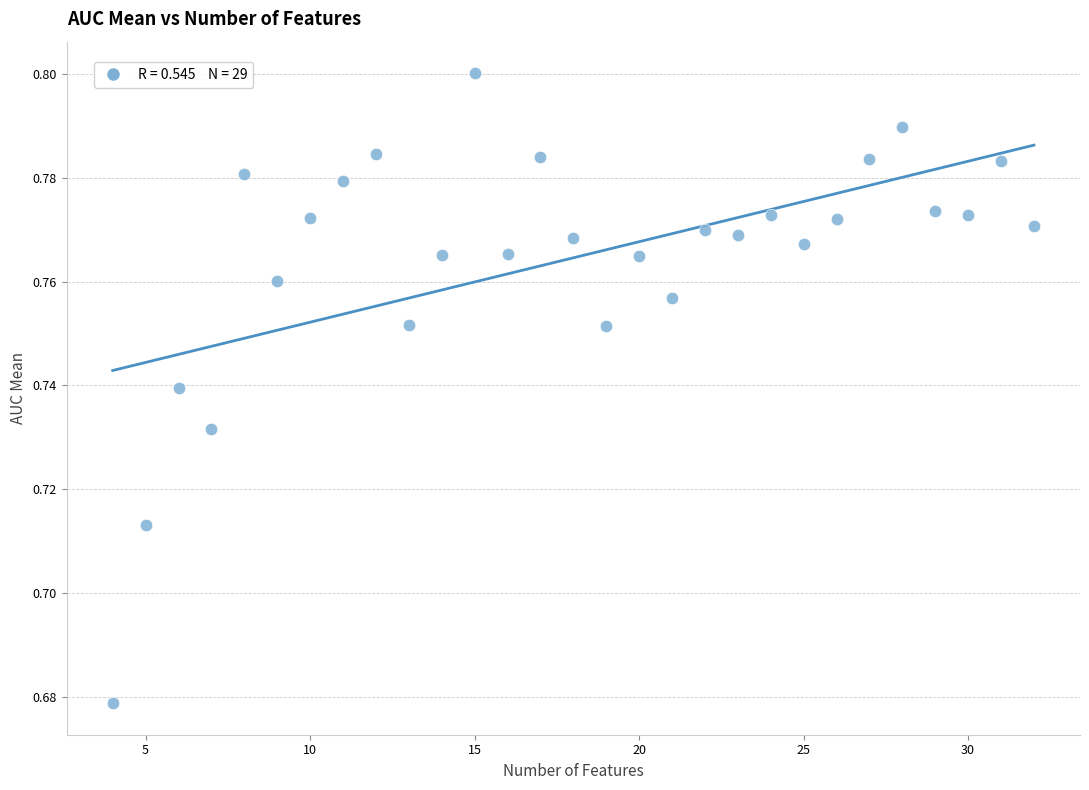

What is the range of X values (max minus min)?

28.0